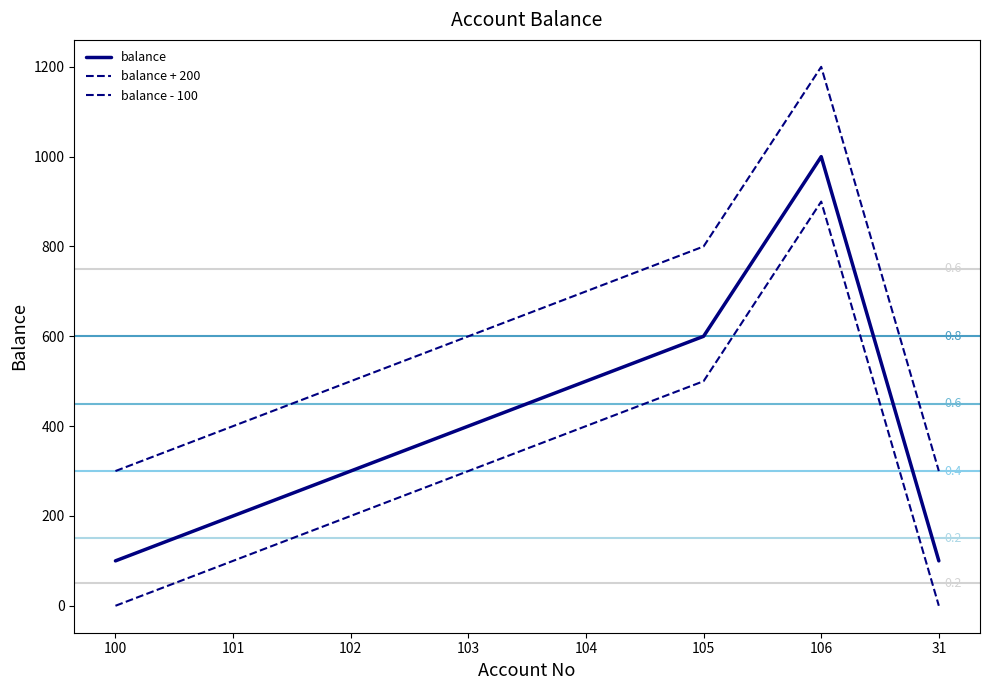

At which label does balance - 100 reach its minimum?

100